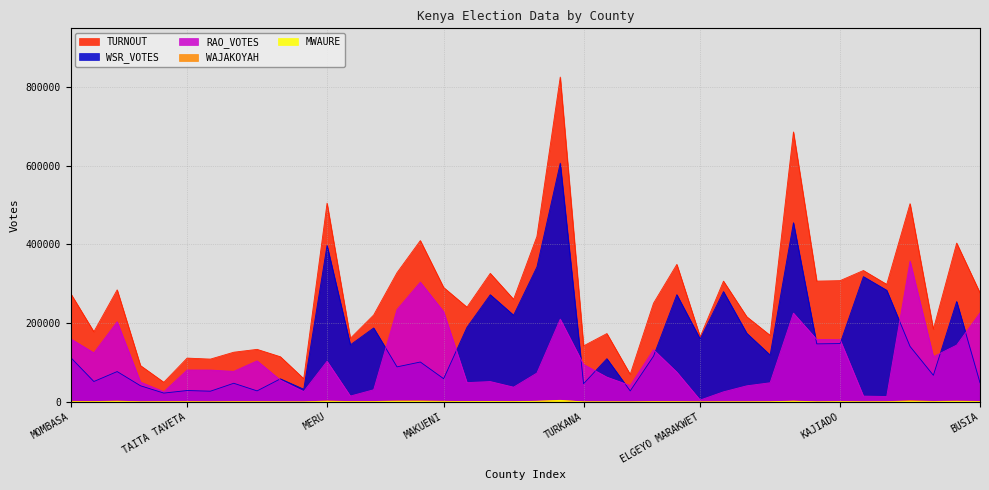

Rank the categories by WSR_VOTES value from highest to lowest.

KIAMBU, NAKURU, MERU, MURANGA, KERICHO, BOMET, NANDI, UASIN GISHU, NYERI, BUNGOMA, KIRINYAGA, NYANDARUA, EMBU, BARINGO, ELGEYO MARAKWET, KAJIADO, NAROK, THARAKA NITHI, KAKAMEGA, LAIKIPIA, TRANS NZOIA, MOMBASA, WEST POKOT, MACHAKOS, KITUI, KILIFI, VIHIGA, MAKUENI, MARSABIT, KWALE, BUSIA, WAJIR, TURKANA, TANA RIVER, ISIOLO, TAITA TAVETA, MANDERA, SAMBURU, GARISSA, LAMU